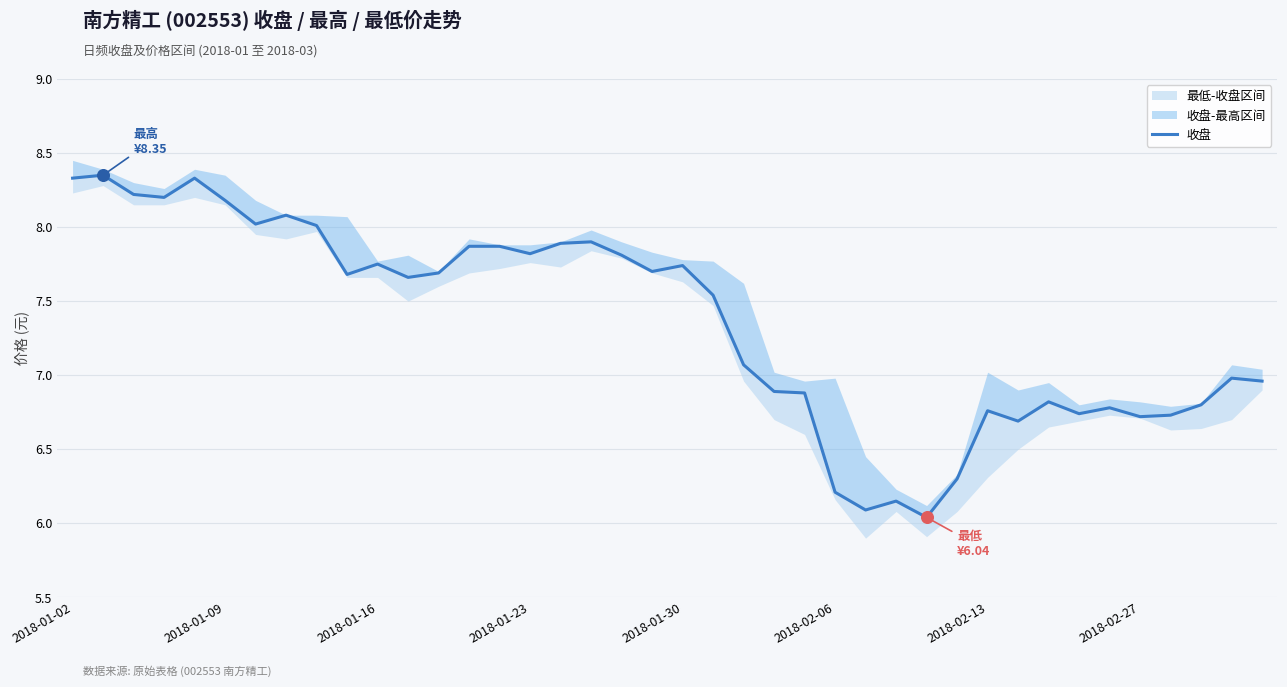

Between 16 and 27, which is larger?

16